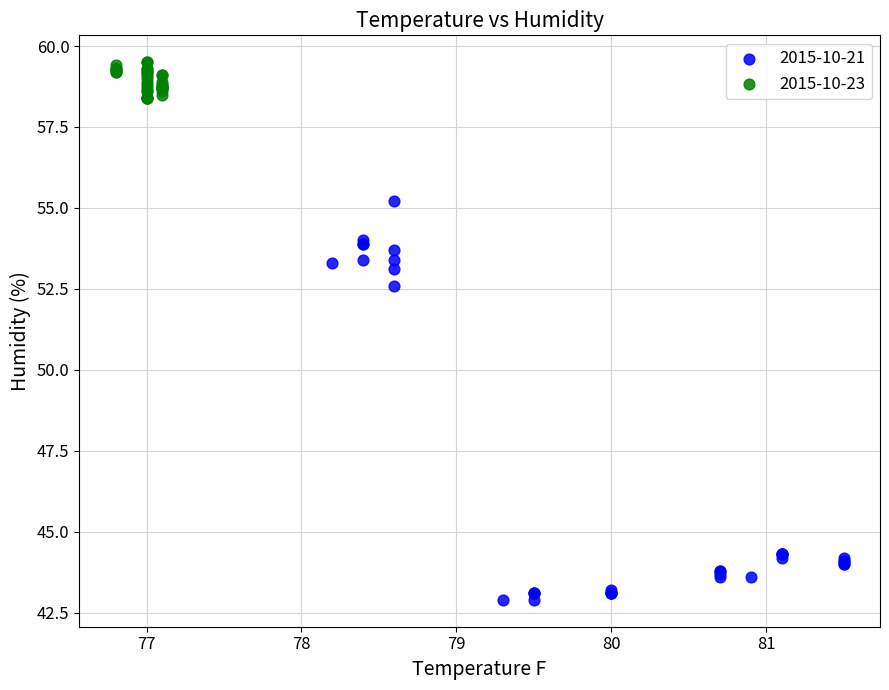

Which series contains the lowest Y value?

2015-10-21